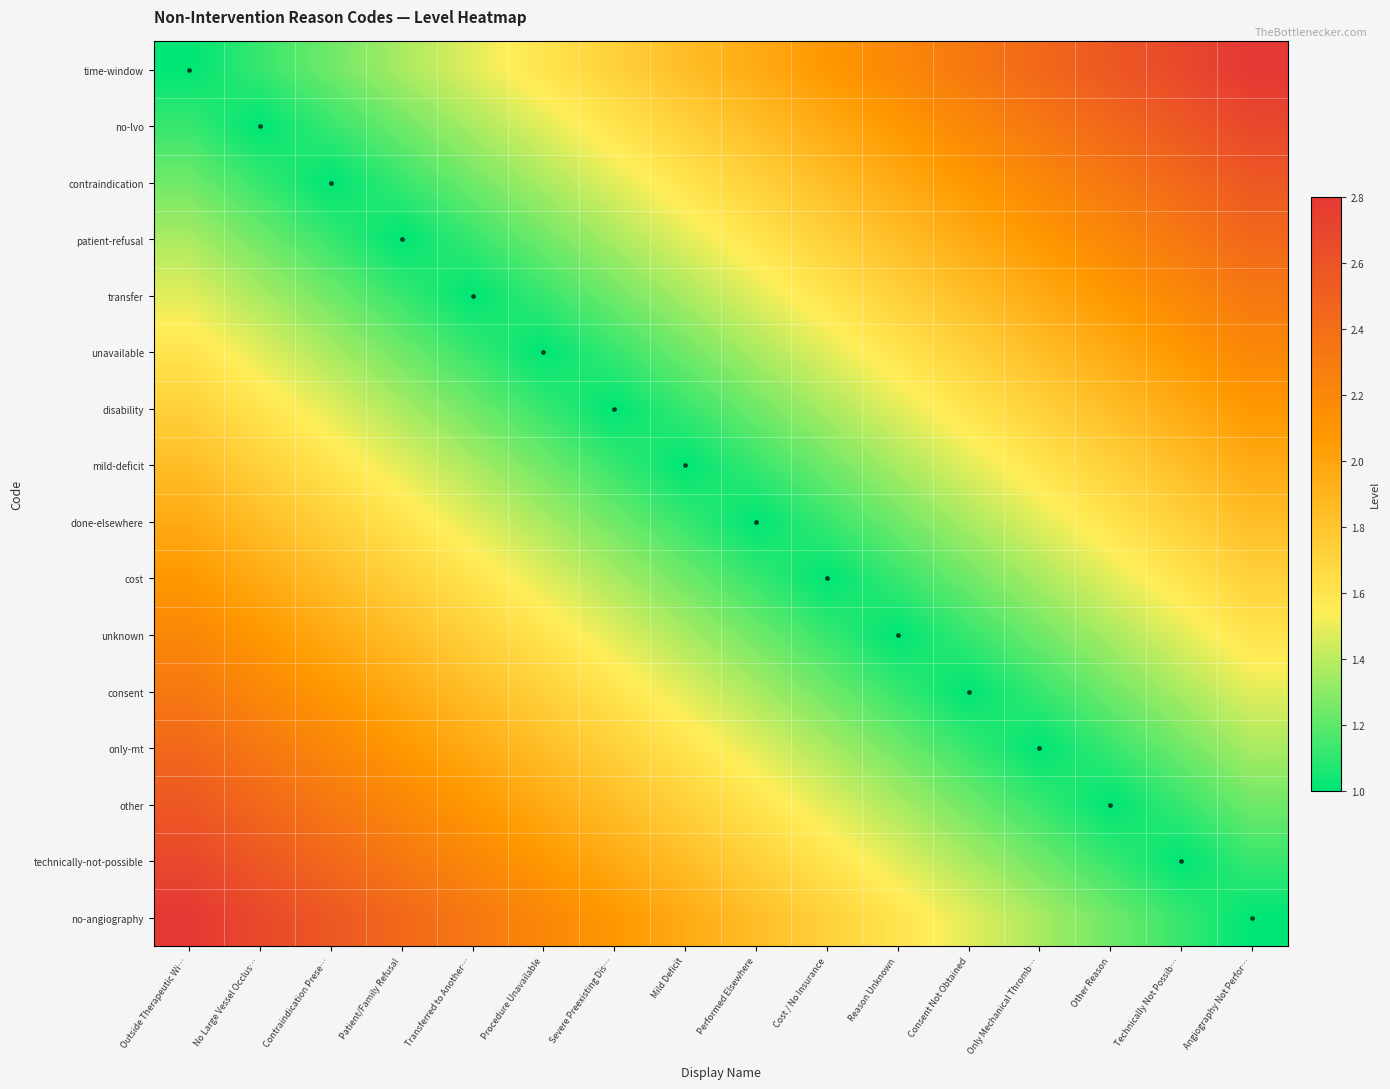

Which series has the largest total across all categories?

time-window